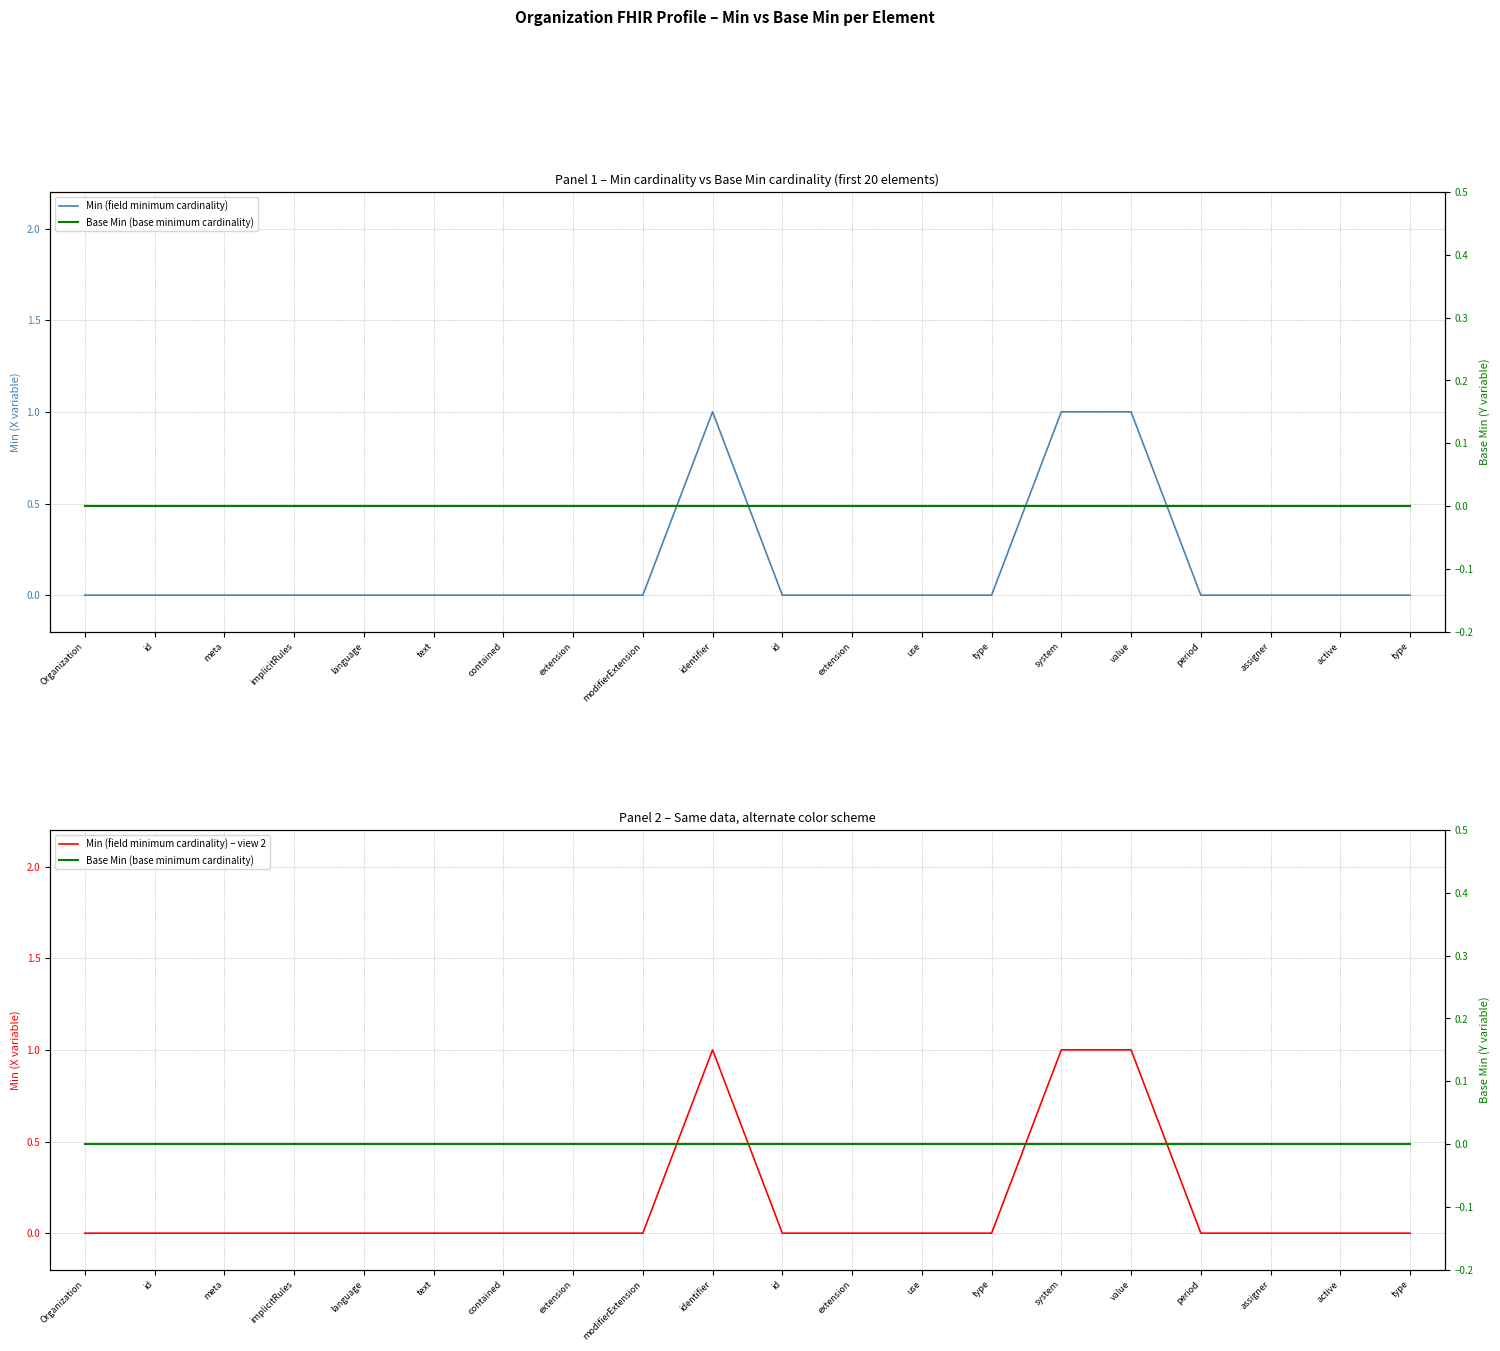

What is the sum of all Min (field minimum cardinality) – view 2 values?

3